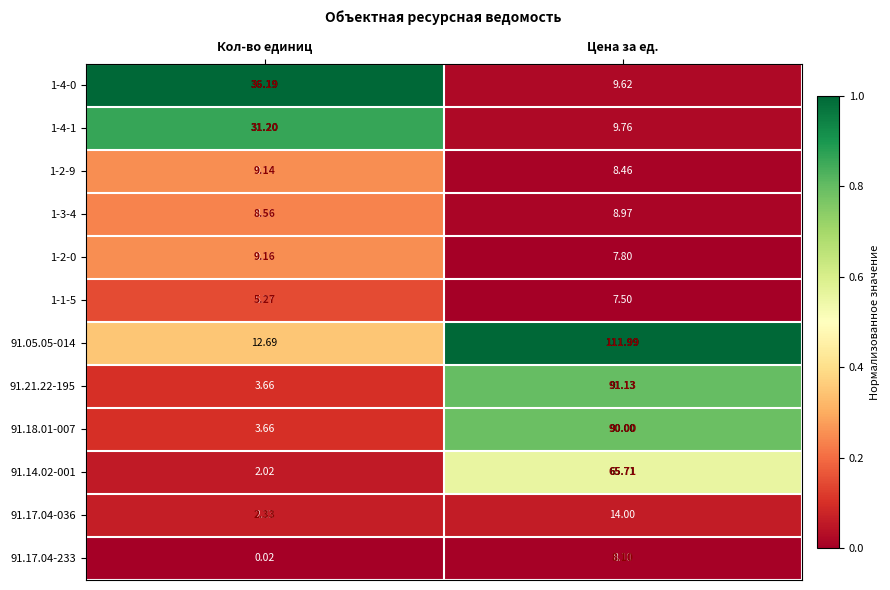

Which category has the lowest value in the 1-3-4 series?

Кол-во единиц